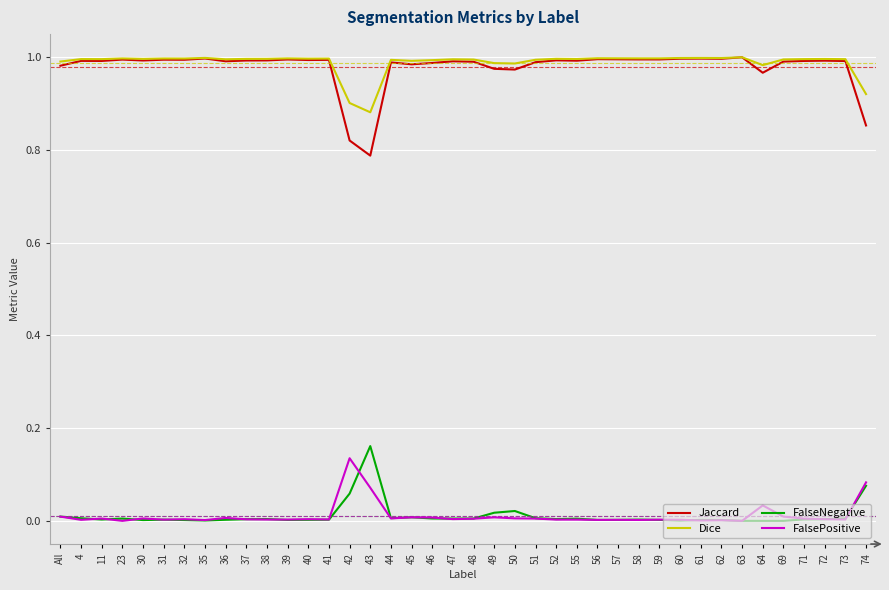

Which series has the widest spread of values?

Jaccard